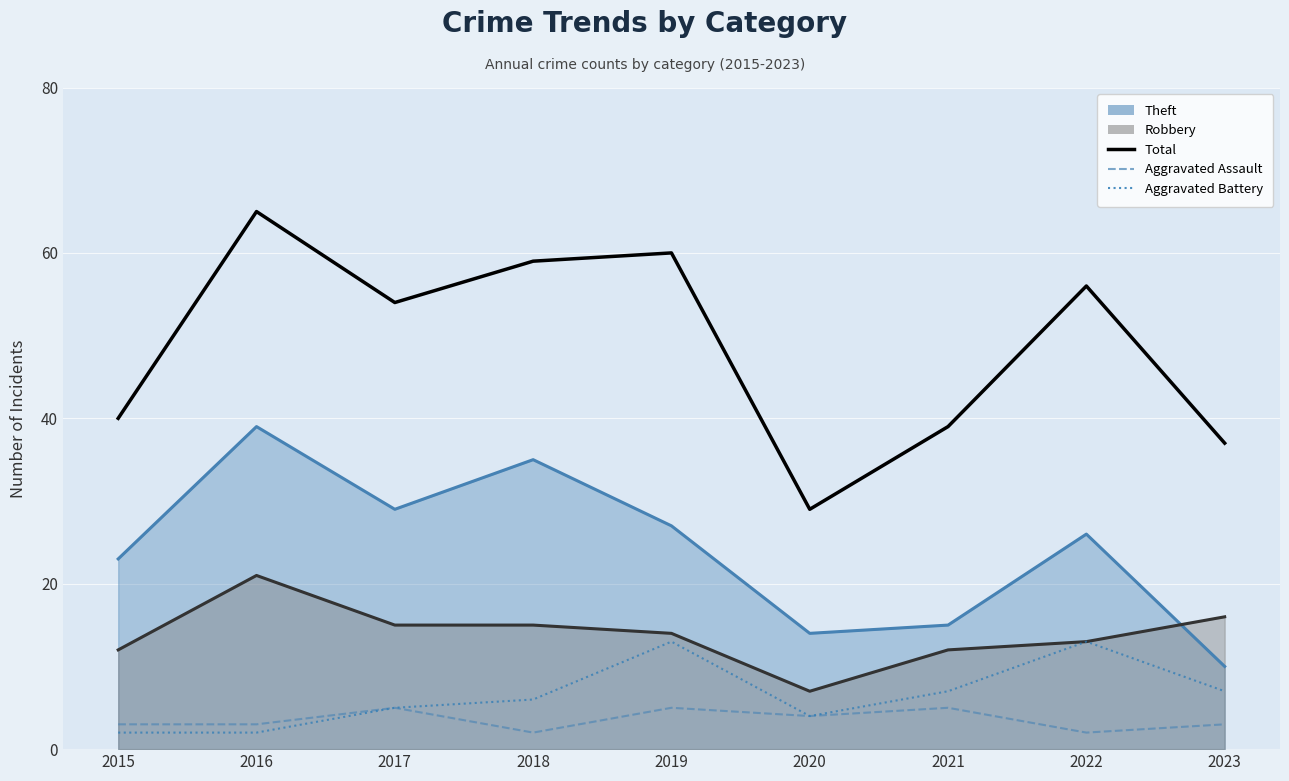

How many values in the Aggravated Battery series are below 6?

4